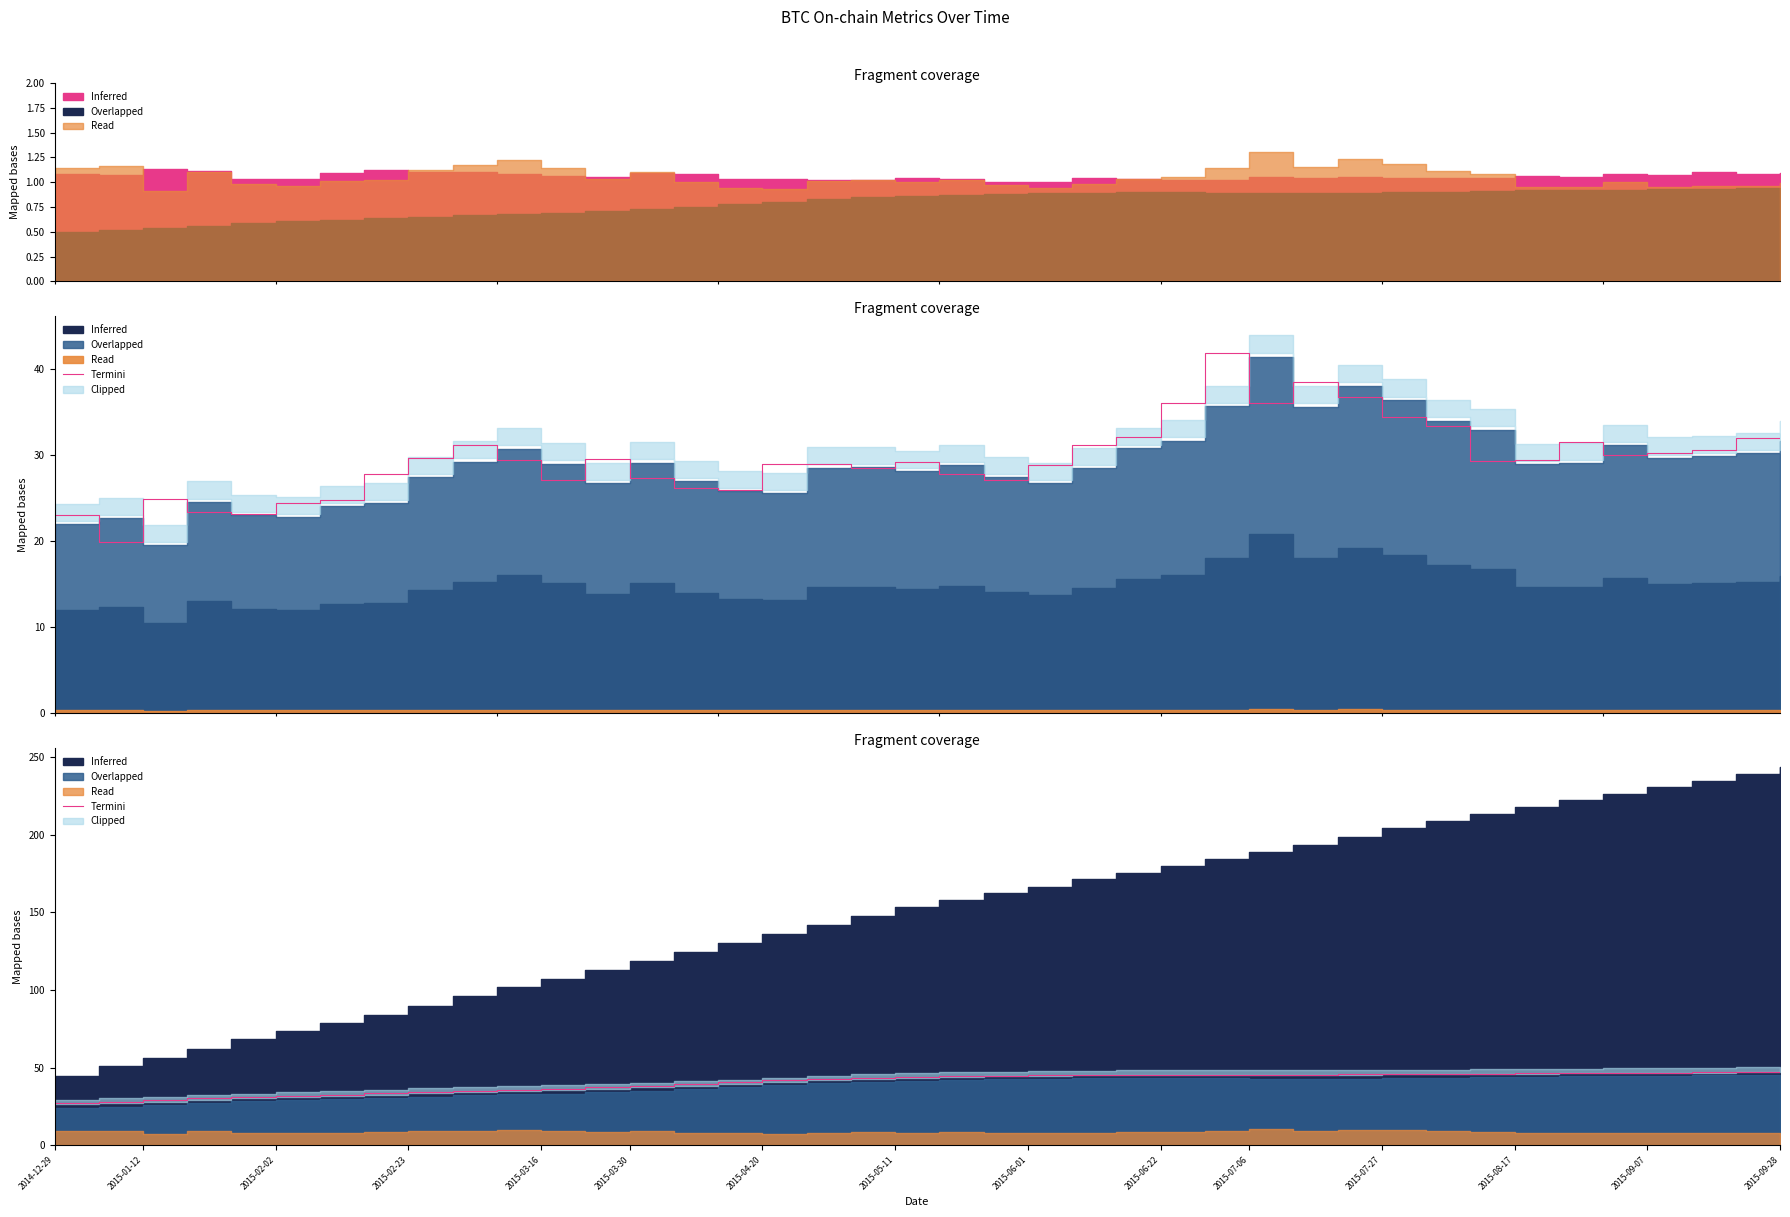

Between 17 and 26, which is larger?

26